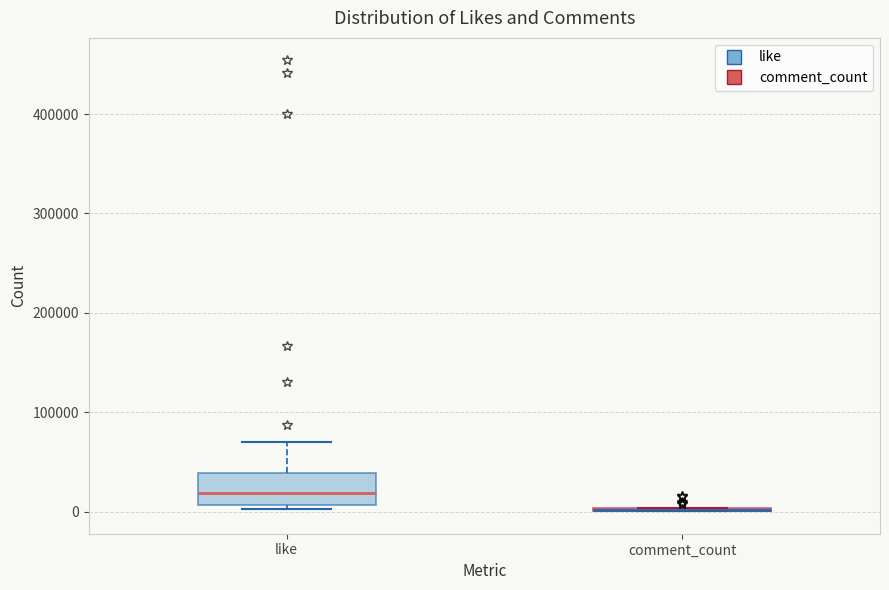

Comparing the boxes themselves (not the whiskers), which one is the tallest?

like